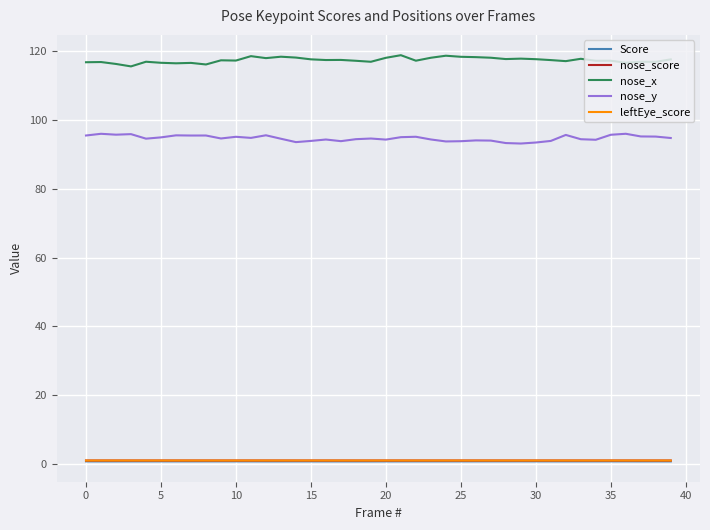

Count the number of data series in this chart.

5